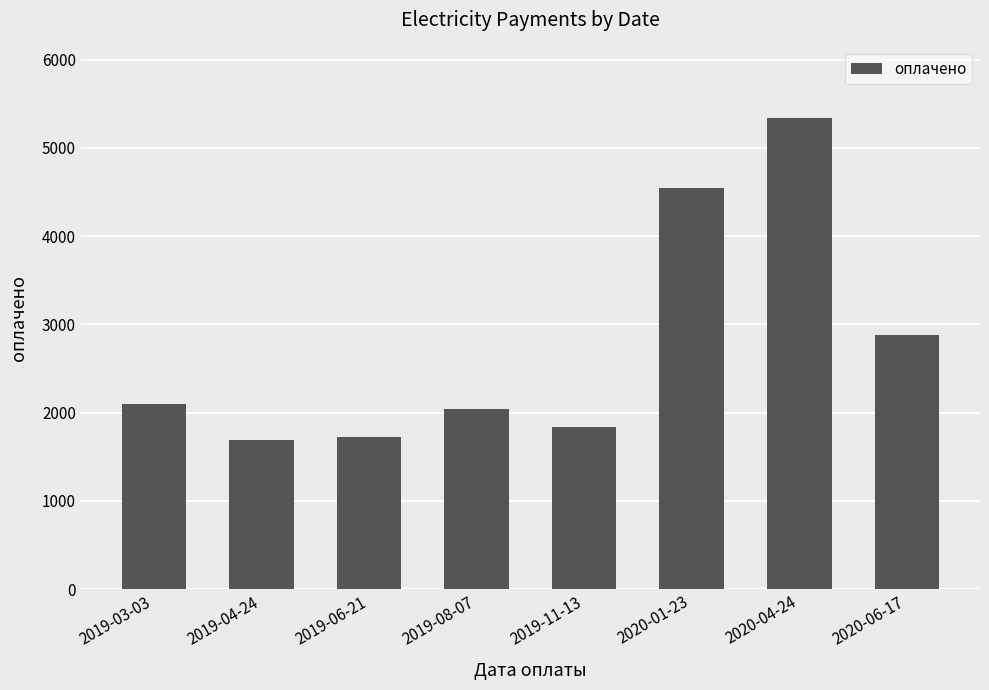

What is the sum of the values at 2019-06-21 and 2019-04-24?

3412.5